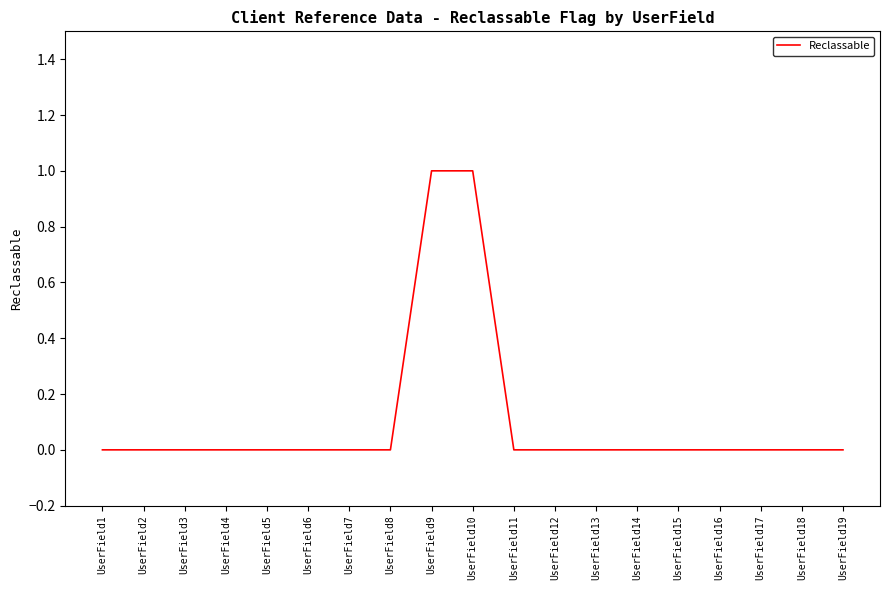

Between UserField10 and UserField18, which is larger?

UserField10